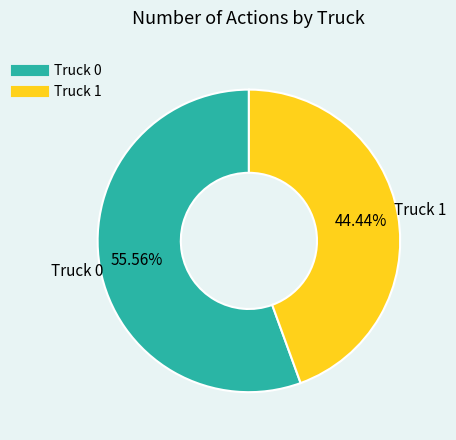

To the nearest percent, what is the combined percentage of Truck 0 and Truck 1?

100%